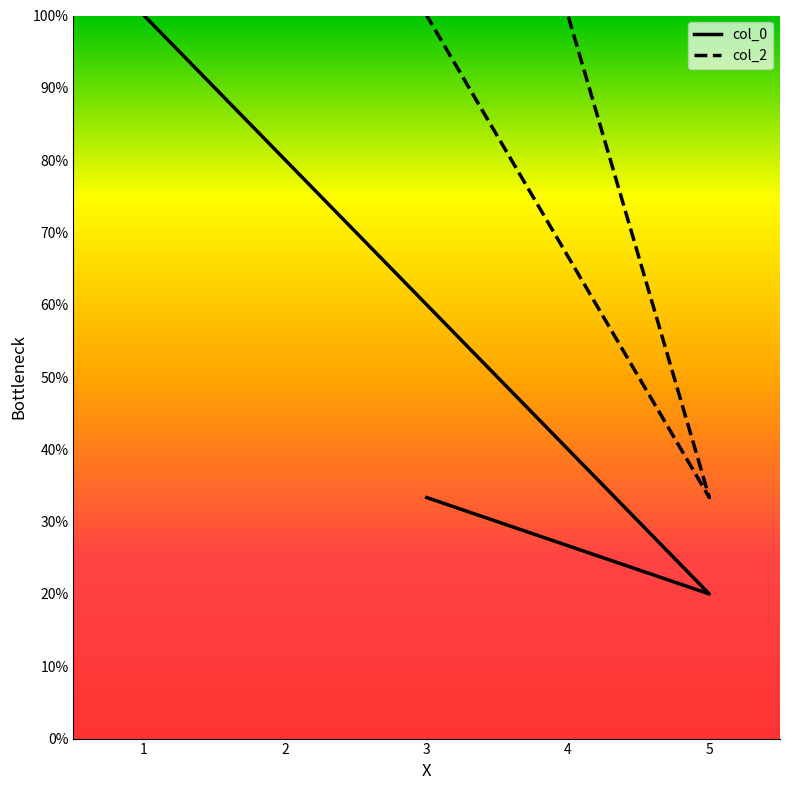

True or false: col_2 has a value of 1.0 at 3.

True